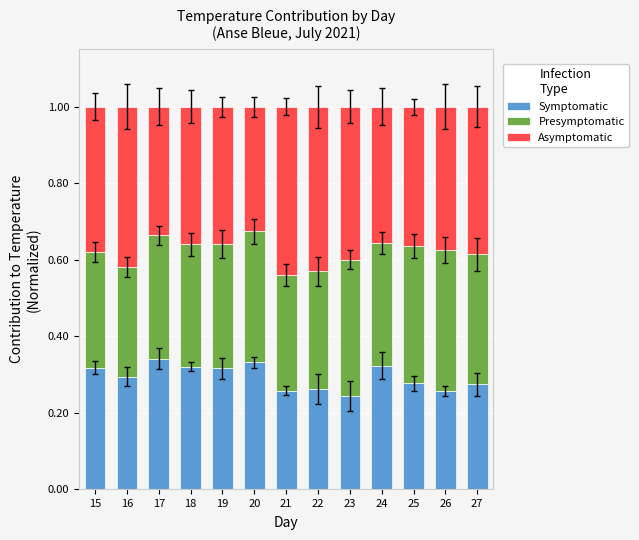

What is the sum of the Symptomatic values at 22 and 18?

0.6